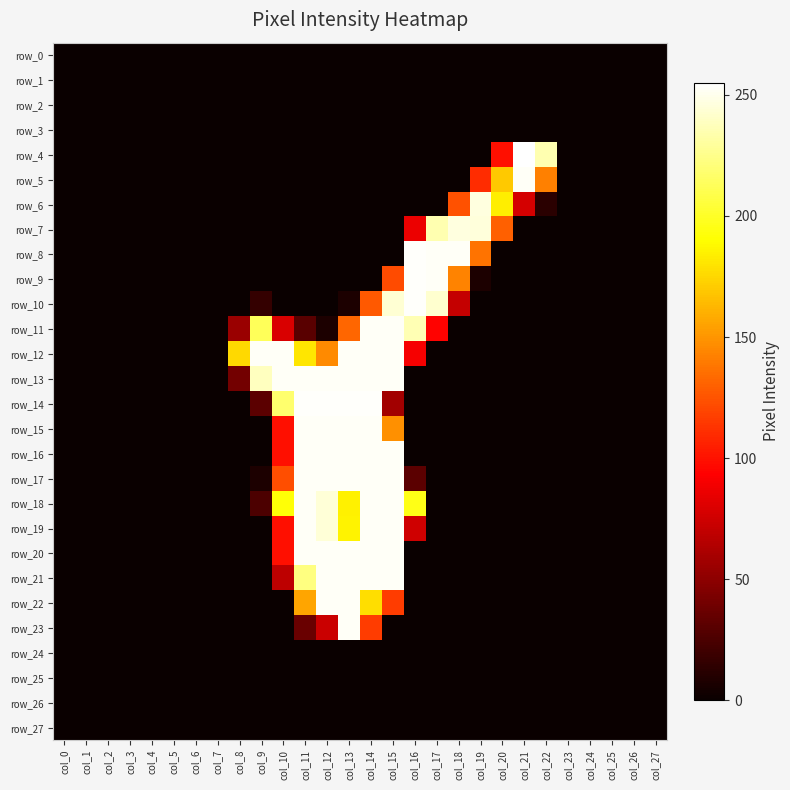

What is the difference between the maximum and minimum values in the row_15 series?

253